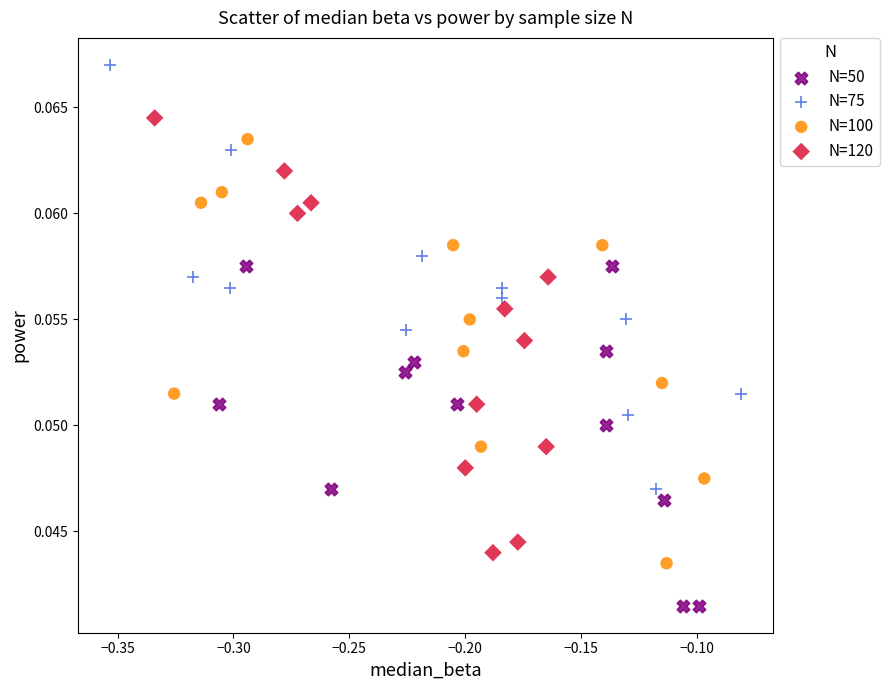

Which series reaches the minimum Y coordinate?

N=50